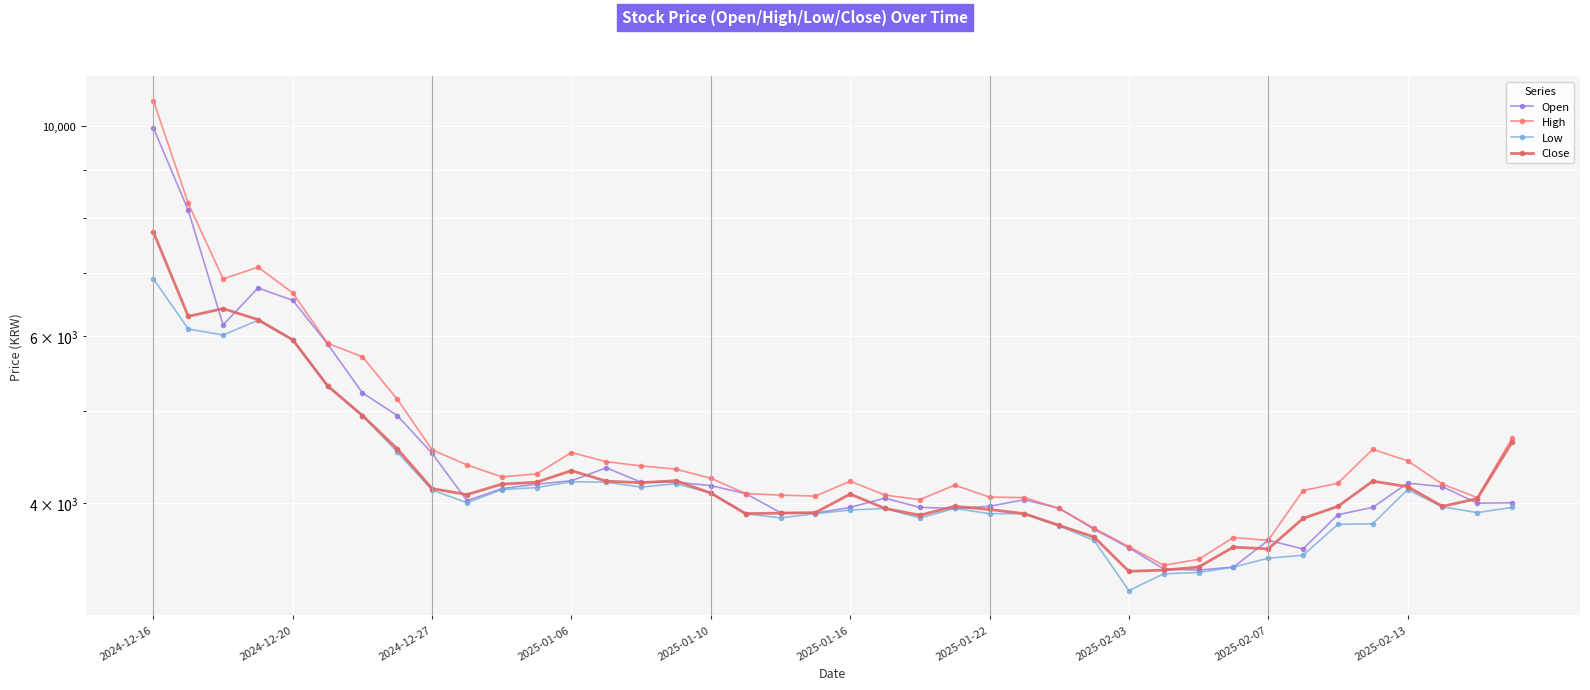

Which series has the largest total across all categories?

High